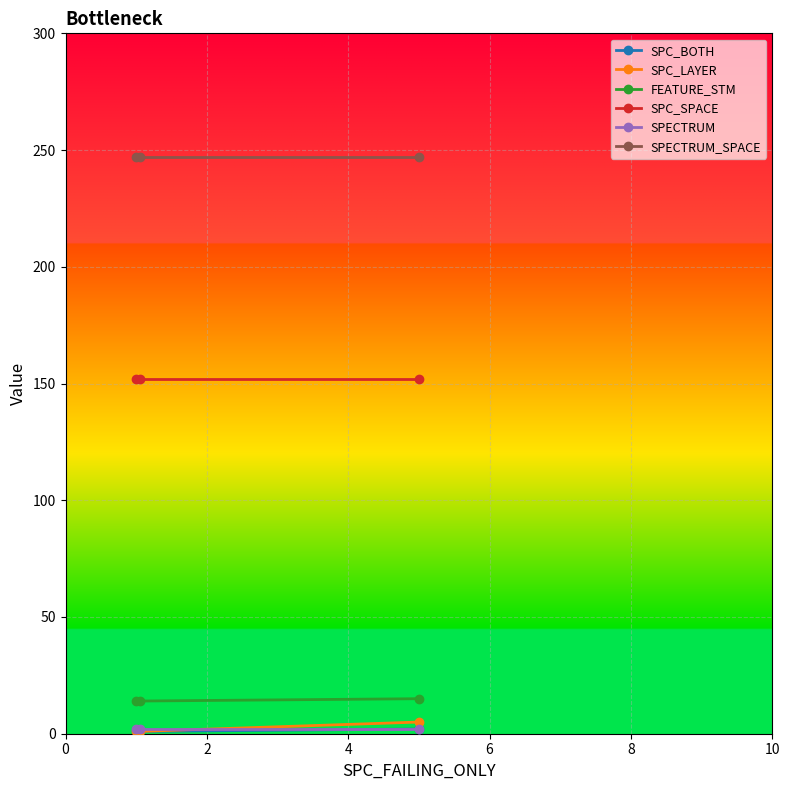

What is the maximum value shown in the chart?

247